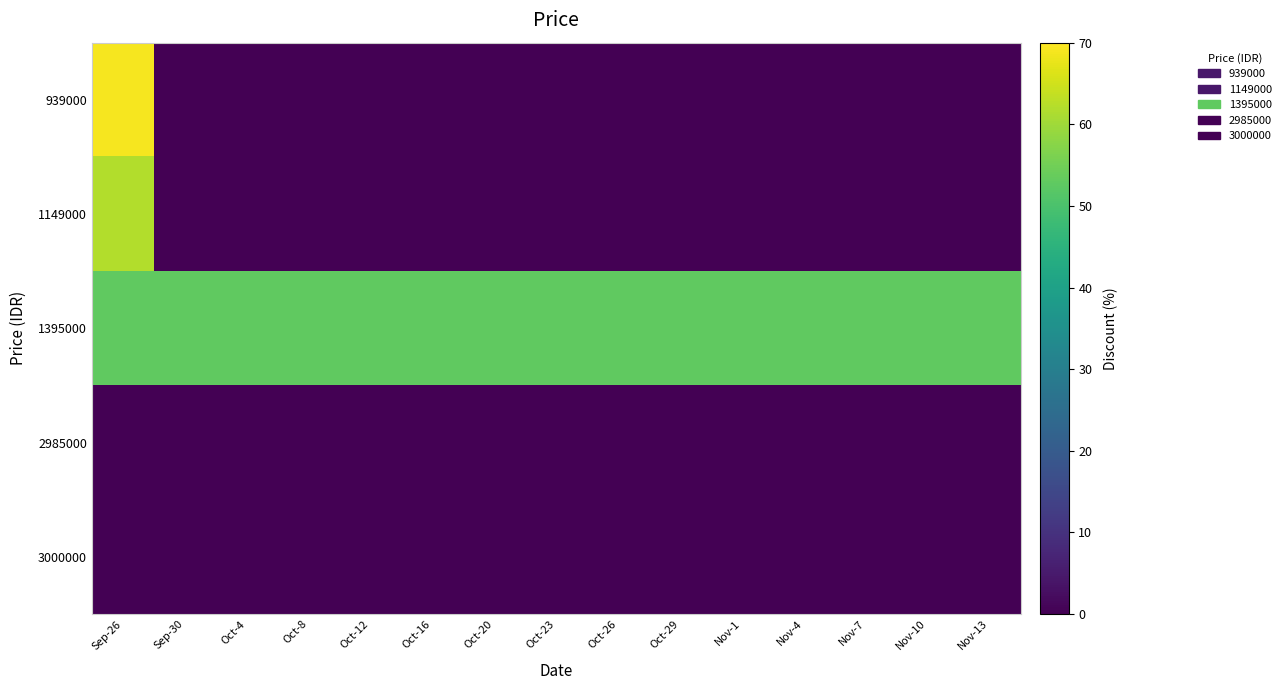

What is the maximum value shown in the chart?

69